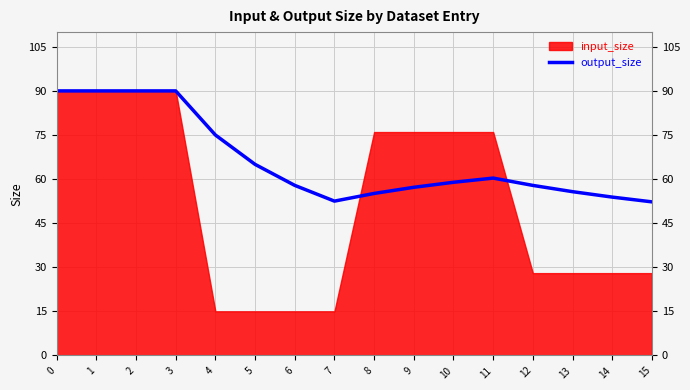

List the labels in order of value, smallest first.

15, 7, 14, 8, 13, 9, 12, 6, 10, 11, 5, 4, 0, 1, 2, 3